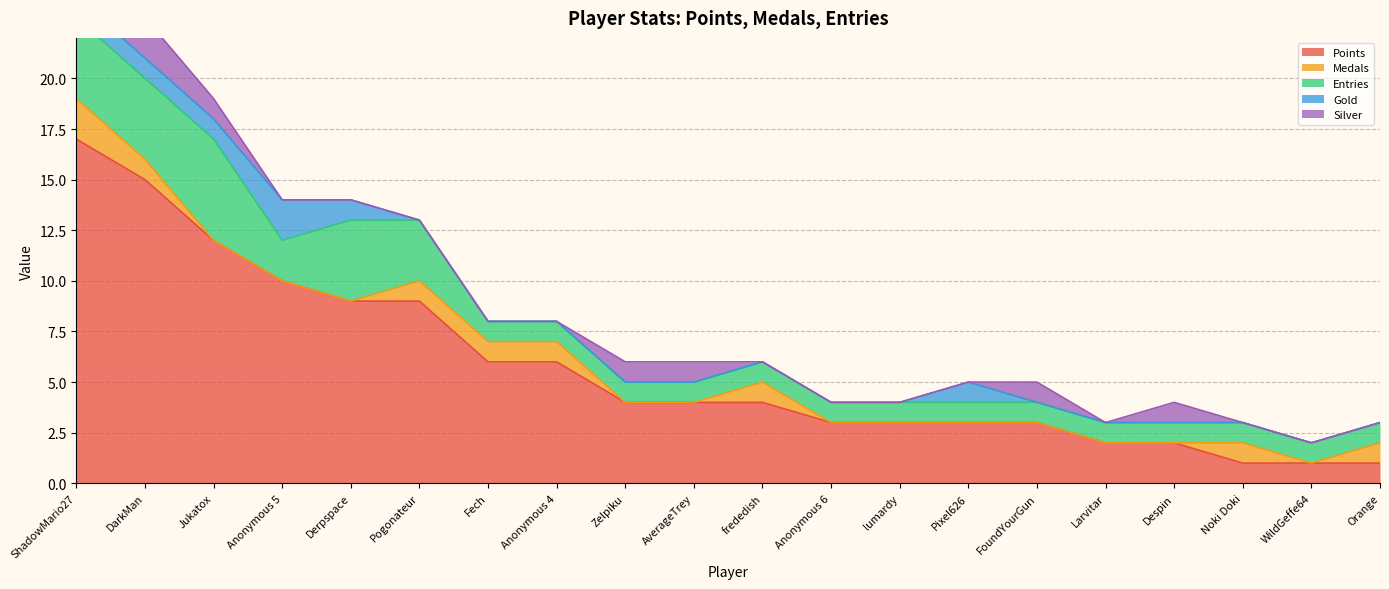

Reading left to right, transcribe all the data shown in this chart.

Points: ShadowMario27=17	DarkMan=15	Jukatox=12	Anonymous 5=10	Derpspace=9	Pogonateur=9	Fech=6	Anonymous 4=6	Zelpiku=4	AverageTrey=4	frededish=4	Anonymous 6=3	lumardy=3	Pixel626=3	FoundYourGun=3	Larvitar=2	Despin=2	Noki Doki=1	WildGeffe64=1	Orange=1
Medals: ShadowMario27=2	DarkMan=1	Jukatox=0	Anonymous 5=0	Derpspace=0	Pogonateur=1	Fech=1	Anonymous 4=1	Zelpiku=0	AverageTrey=0	frededish=1	Anonymous 6=0	lumardy=0	Pixel626=0	FoundYourGun=0	Larvitar=0	Despin=0	Noki Doki=1	WildGeffe64=0	Orange=1
Entries: ShadowMario27=4	DarkMan=4	Jukatox=5	Anonymous 5=2	Derpspace=4	Pogonateur=3	Fech=1	Anonymous 4=1	Zelpiku=1	AverageTrey=1	frededish=1	Anonymous 6=1	lumardy=1	Pixel626=1	FoundYourGun=1	Larvitar=1	Despin=1	Noki Doki=1	WildGeffe64=1	Orange=1
Gold: ShadowMario27=1	DarkMan=1	Jukatox=1	Anonymous 5=2	Derpspace=1	Pogonateur=0	Fech=0	Anonymous 4=0	Zelpiku=0	AverageTrey=0	frededish=0	Anonymous 6=0	lumardy=0	Pixel626=1	FoundYourGun=0	Larvitar=0	Despin=0	Noki Doki=0	WildGeffe64=0	Orange=0
Silver: ShadowMario27=1	DarkMan=2	Jukatox=1	Anonymous 5=0	Derpspace=0	Pogonateur=0	Fech=0	Anonymous 4=0	Zelpiku=1	AverageTrey=1	frededish=0	Anonymous 6=0	lumardy=0	Pixel626=0	FoundYourGun=1	Larvitar=0	Despin=1	Noki Doki=0	WildGeffe64=0	Orange=0